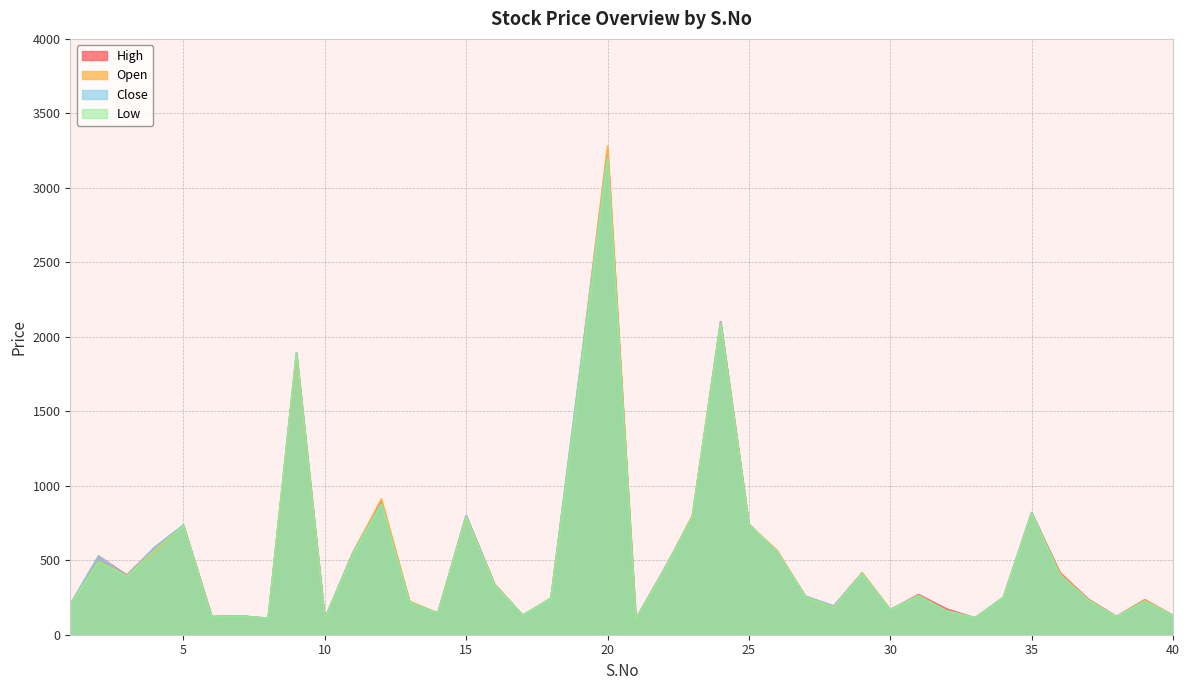

In Close, how many points are lower than both neighbors (excluding endpoints)?

11